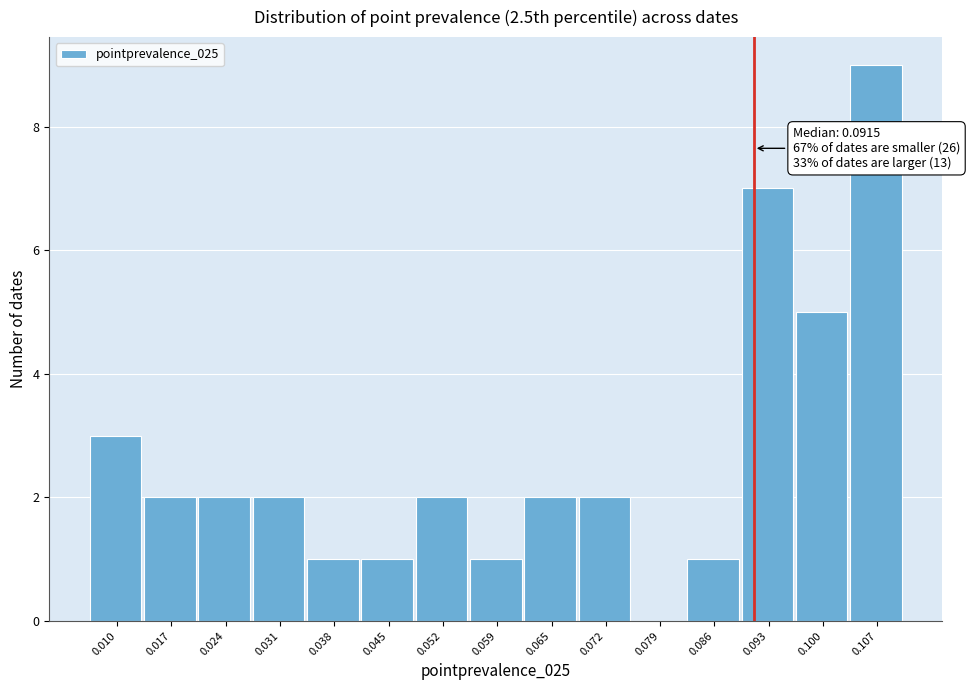

Over which range of the x-axis is the bar tallest?

0.104 to 0.111